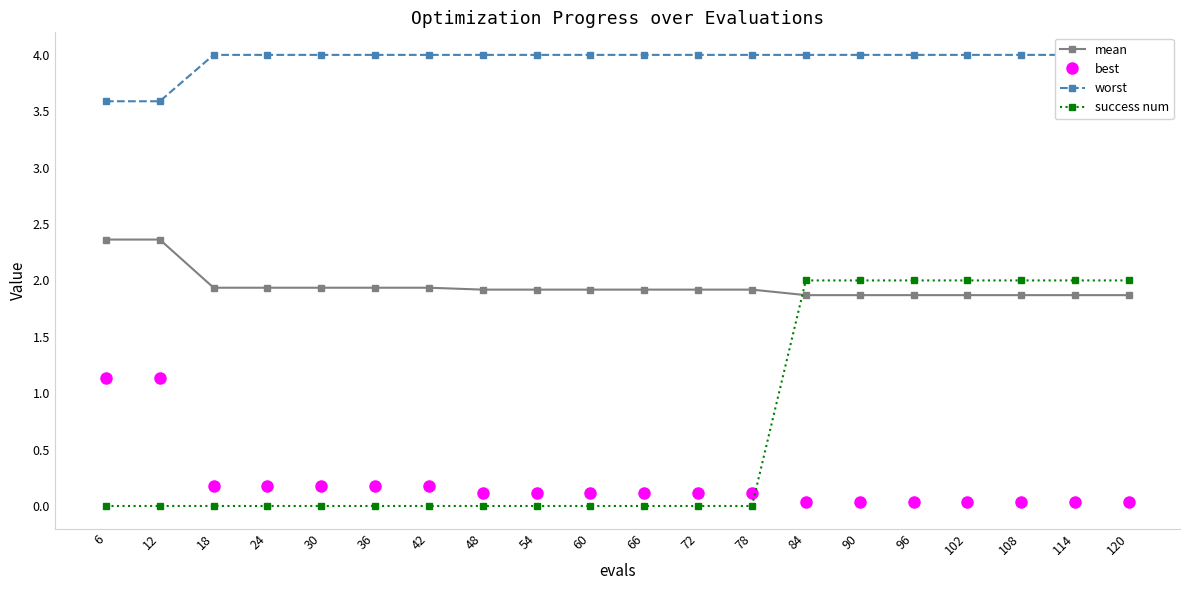

Reading right to left, what are all the values shown in this chart?

mean: 120=1.9	114=1.9	108=1.9	102=1.9	96=1.9	90=1.9	84=1.9	78=1.9	72=1.9	66=1.9	60=1.9	54=1.9	48=1.9	42=1.9	36=1.9	30=1.9	24=1.9	18=1.9	12=2.4	6=2.4
best: 120=0.0	114=0.0	108=0.0	102=0.0	96=0.0	90=0.0	84=0.0	78=0.1	72=0.1	66=0.1	60=0.1	54=0.1	48=0.1	42=0.2	36=0.2	30=0.2	24=0.2	18=0.2	12=1.1	6=1.1
worst: 120=4.0	114=4.0	108=4.0	102=4.0	96=4.0	90=4.0	84=4.0	78=4.0	72=4.0	66=4.0	60=4.0	54=4.0	48=4.0	42=4.0	36=4.0	30=4.0	24=4.0	18=4.0	12=3.6	6=3.6
success num: 120=2.0	114=2.0	108=2.0	102=2.0	96=2.0	90=2.0	84=2.0	78=0.0	72=0.0	66=0.0	60=0.0	54=0.0	48=0.0	42=0.0	36=0.0	30=0.0	24=0.0	18=0.0	12=0.0	6=0.0